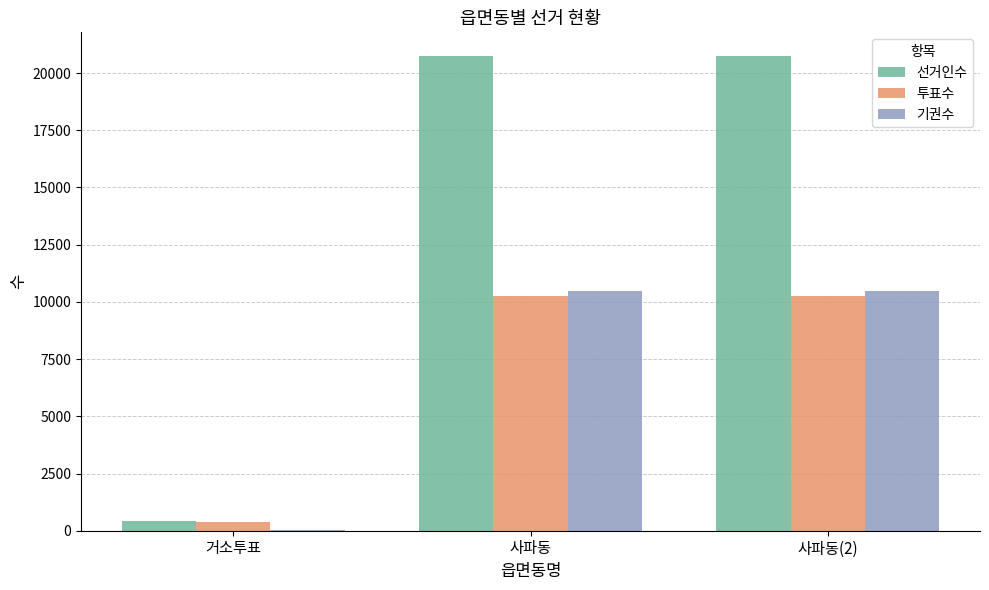

How many data points does each series have?

3